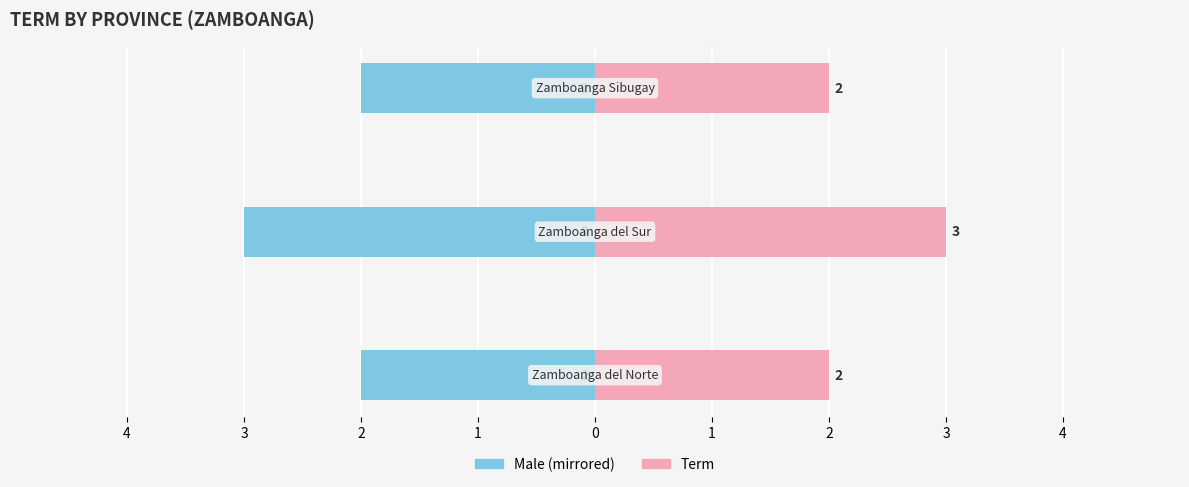

Which series has the largest total across all categories?

Term